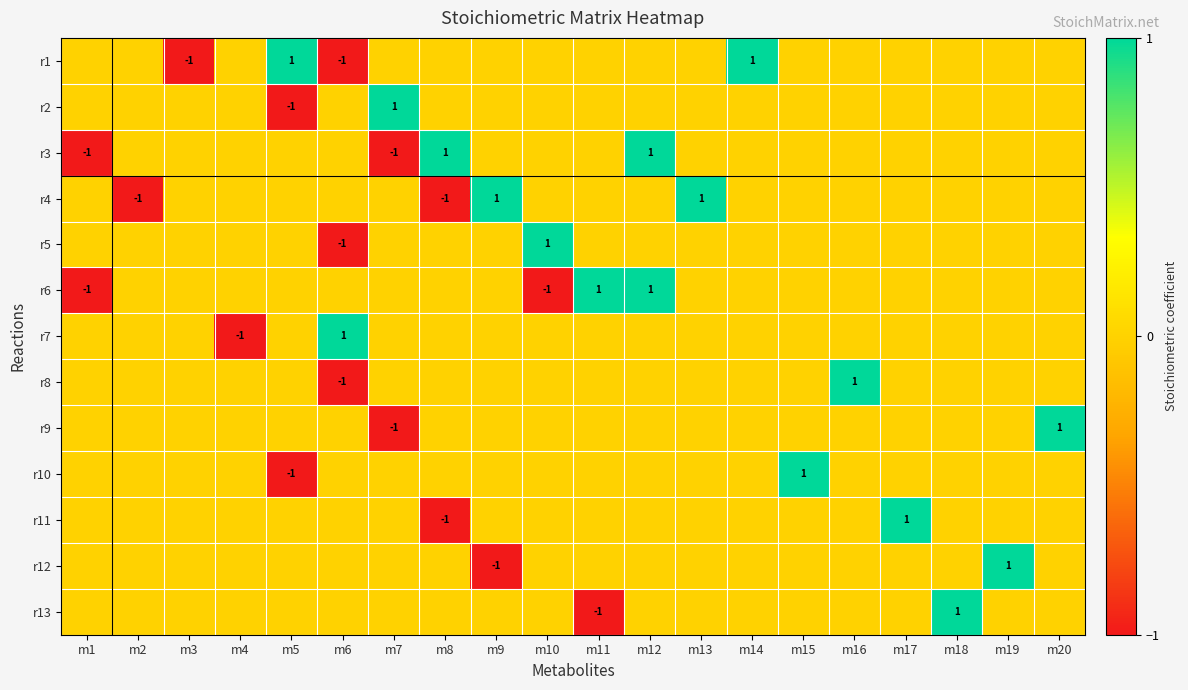

At how many categories does at least one series exceed 0?

16